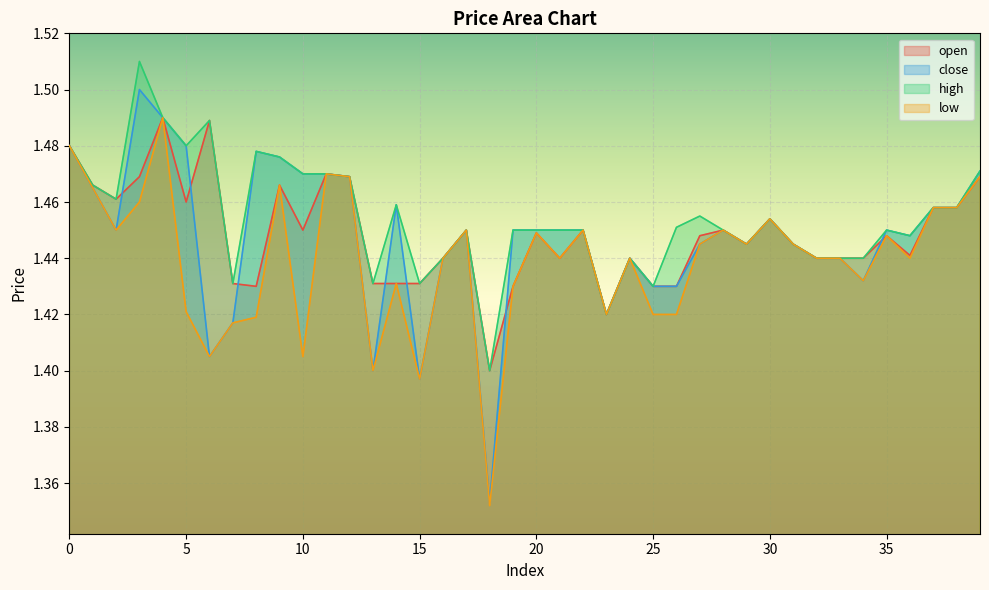

What is the value of the high point at the 33rd from the left?

1.4